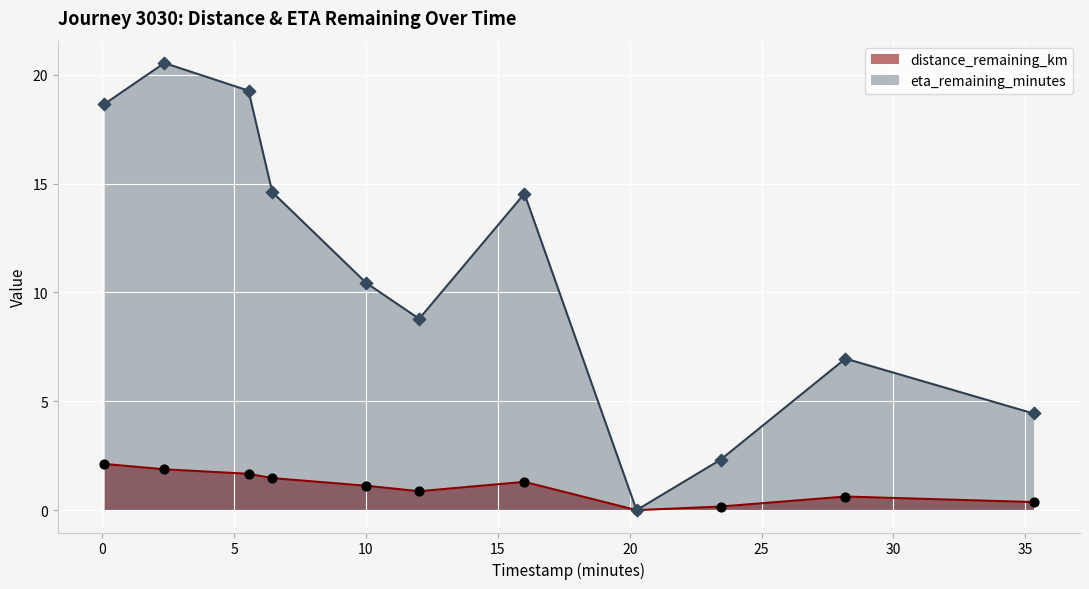

Is the value of distance_remaining_km at 35.31 greater than the value of eta_remaining_minutes at 0.08?

No